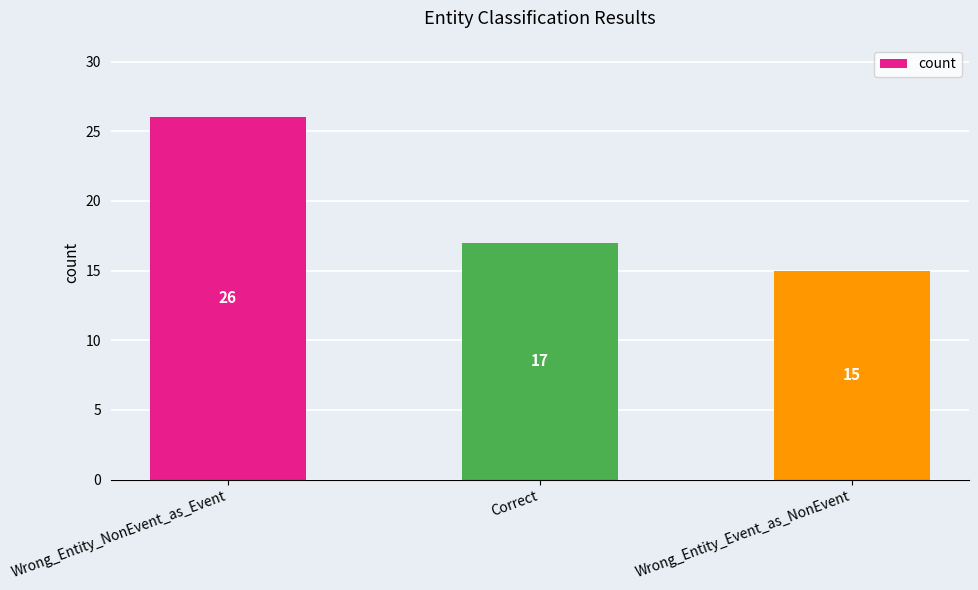

True or false: the data shows 17 at Correct.

True